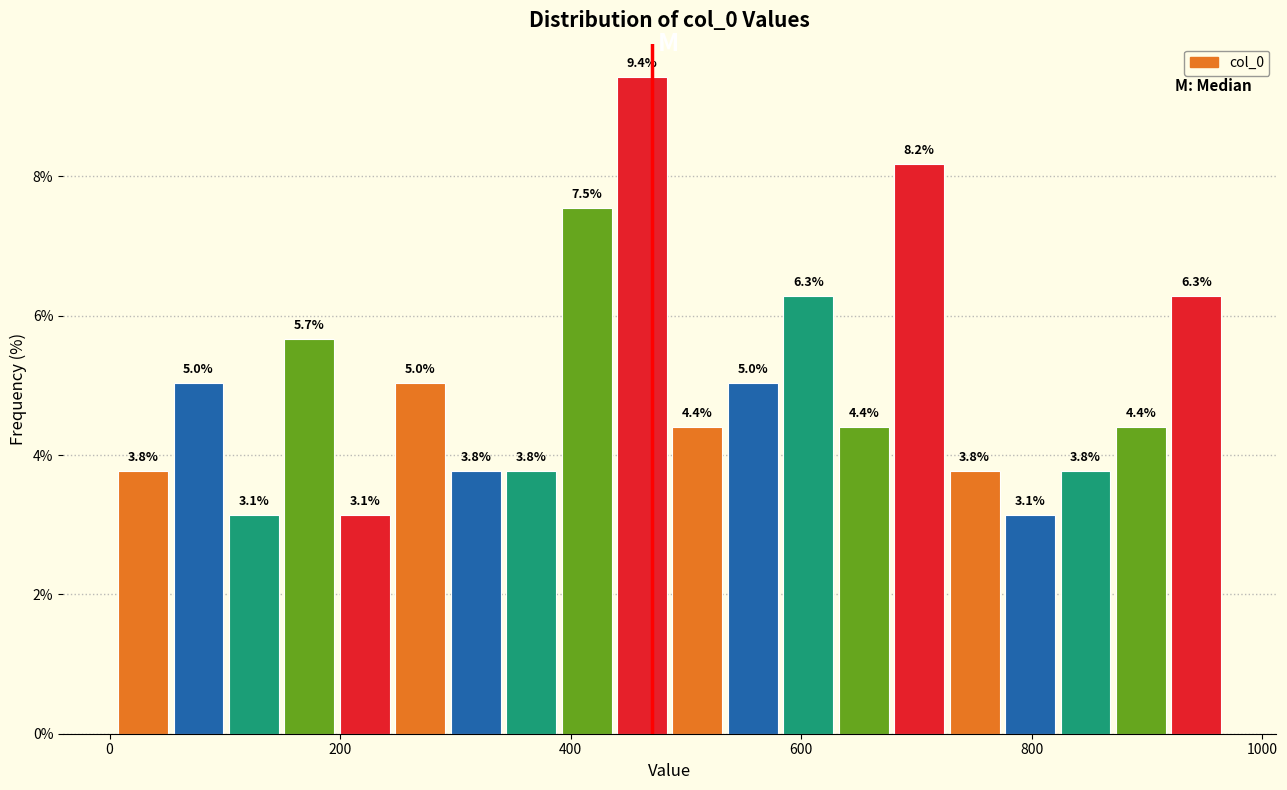

Read against the x-axis, roughly where is the centre of the tallest bar?

460